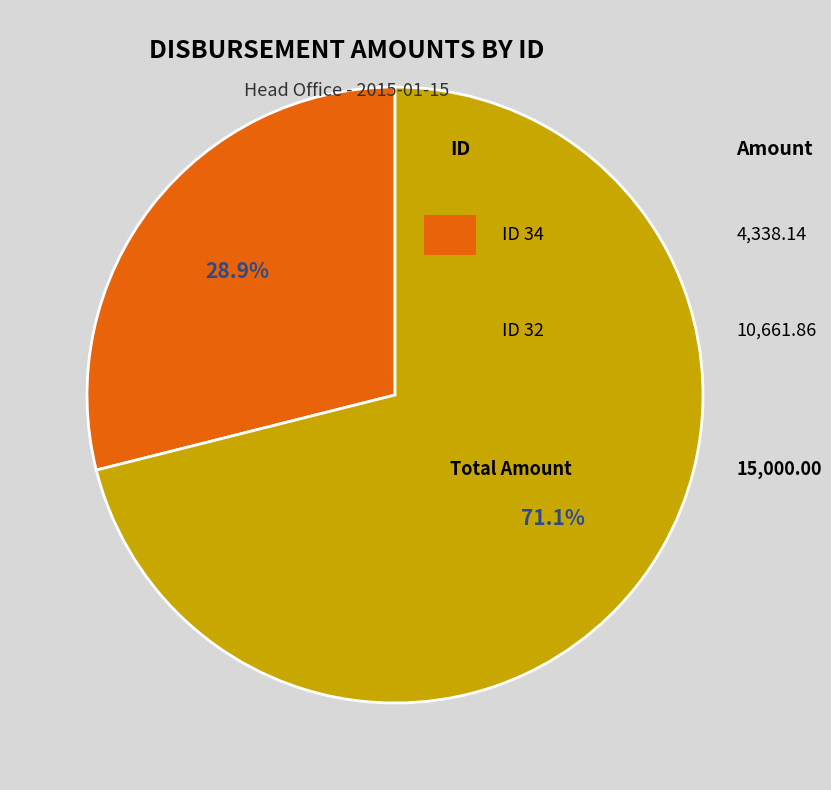

Is there any slice that represents more than half of the pie?

Yes